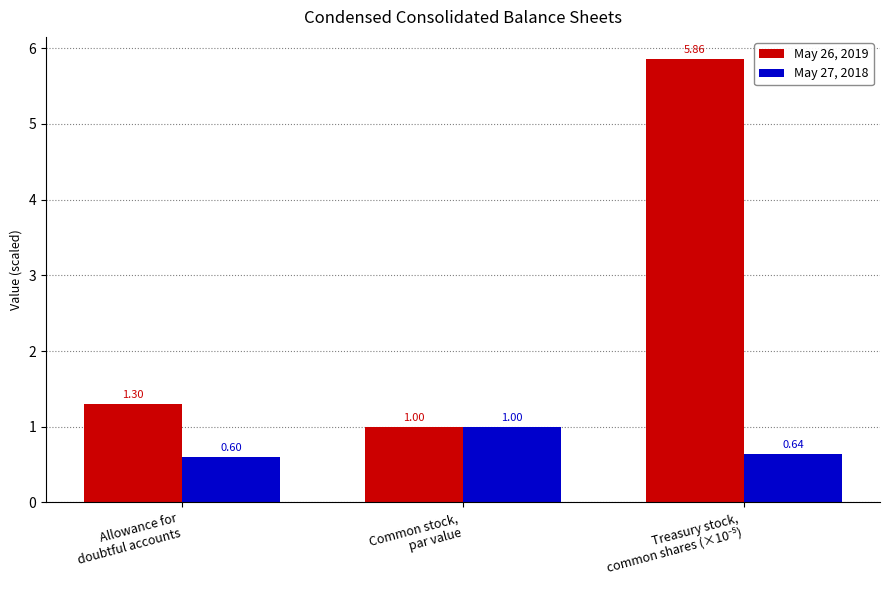

Rank the series by their maximum value, from highest to lowest.

May 26, 2019, May 27, 2018